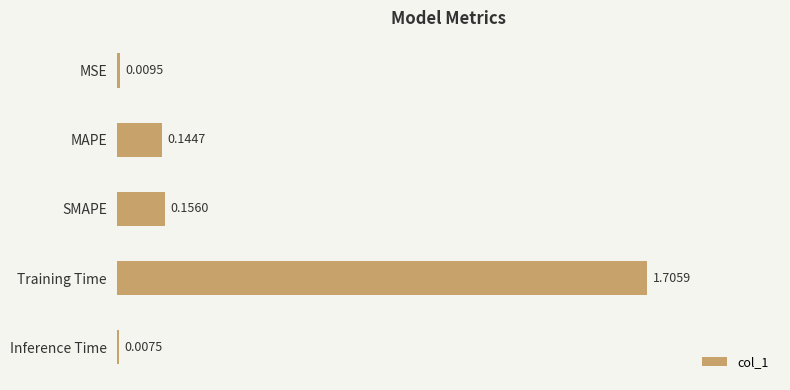

Between Inference Time and MAPE, which is larger?

MAPE